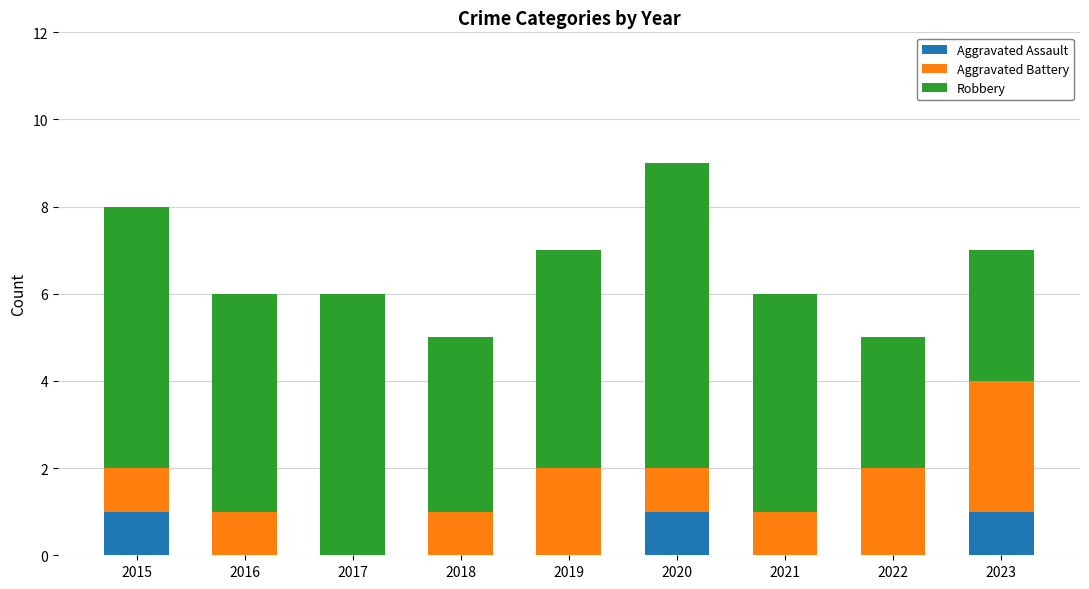

What is the total value across all series at 2015?

8